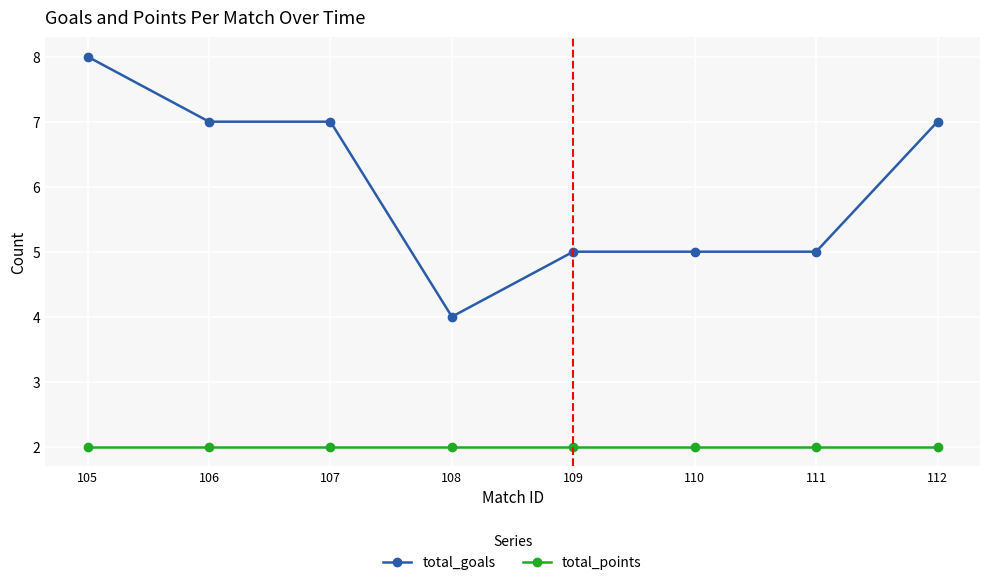

At which category does the chart reach its peak across all series?

105